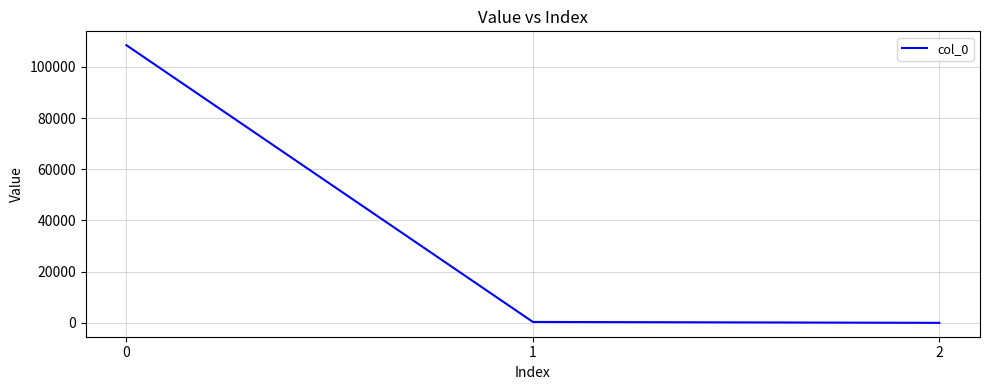

What is the greatest value displayed?

108505.9